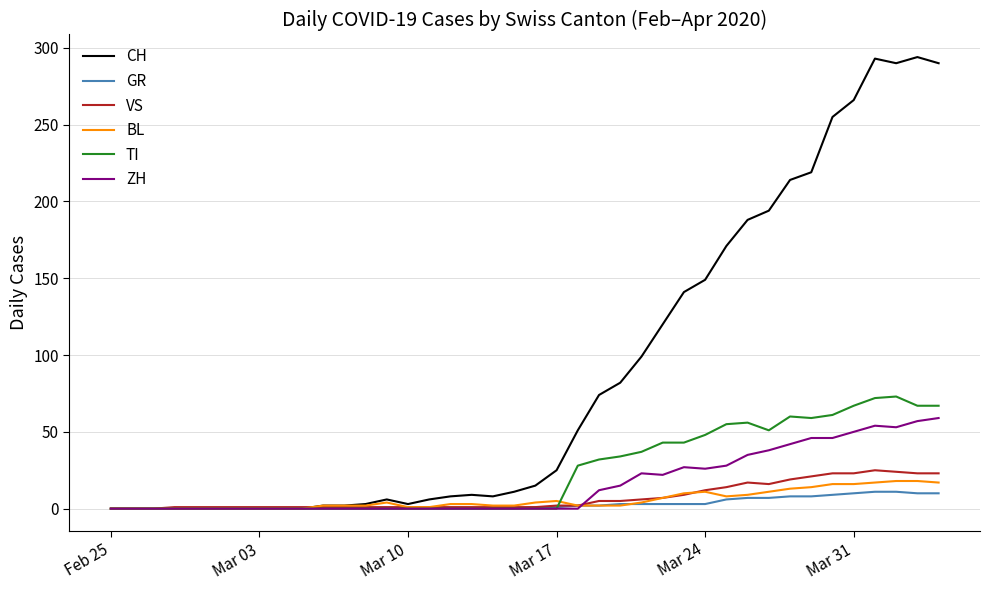

What is the greatest value displayed?

294